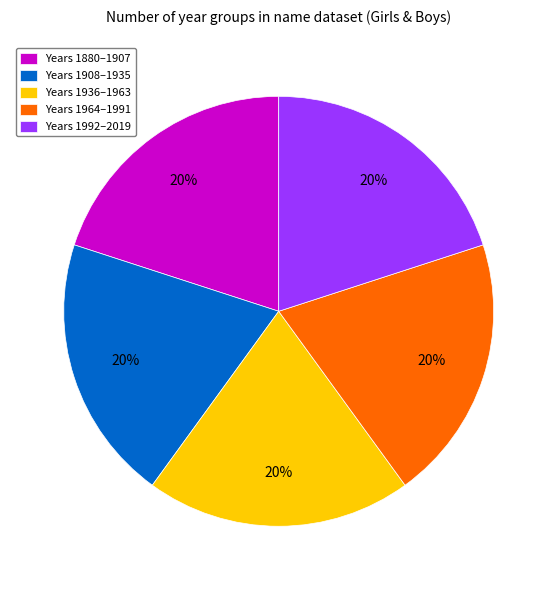

To the nearest percent, what portion does Years 1908–1935 represent?

20%